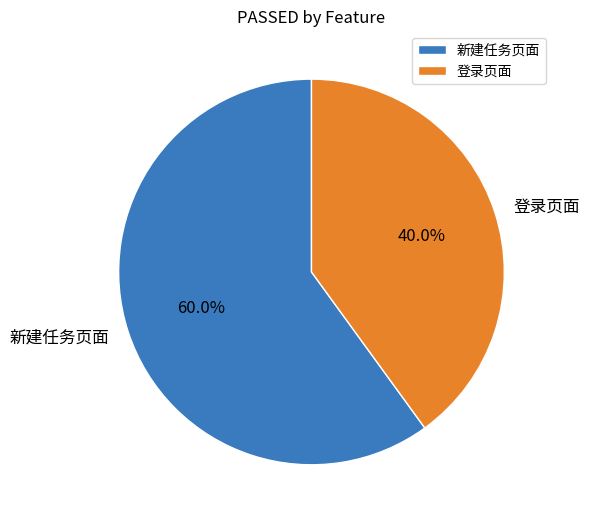

The 登录页面 slice represents 33% of the pie. True or false?

False